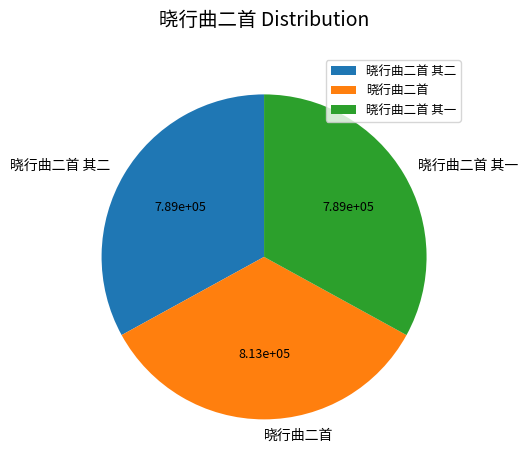

How many segments does this pie chart have?

3